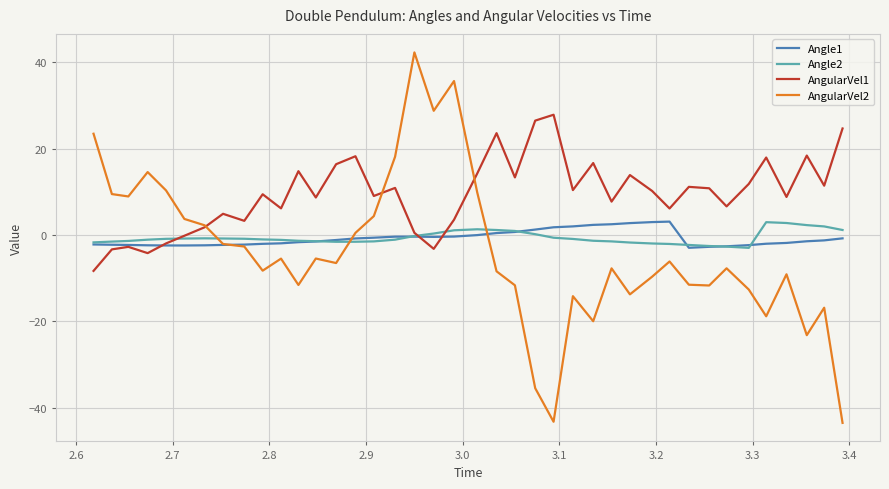

True or false: Angle2 and AngularVel2 cross at least once.

True